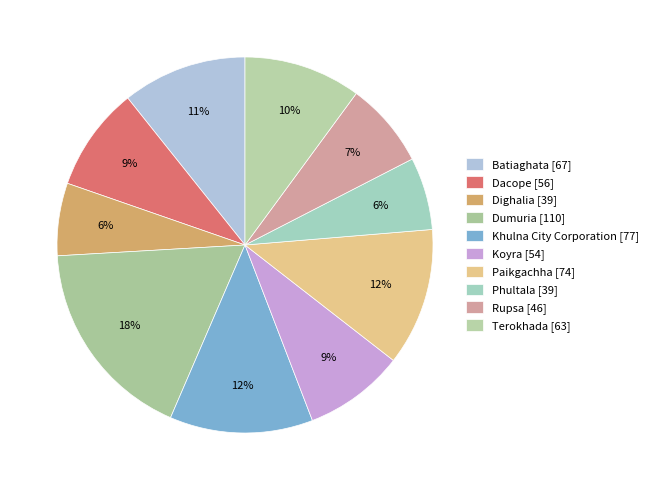

What percentage is the Dumuria slice, to the nearest percent?

18%